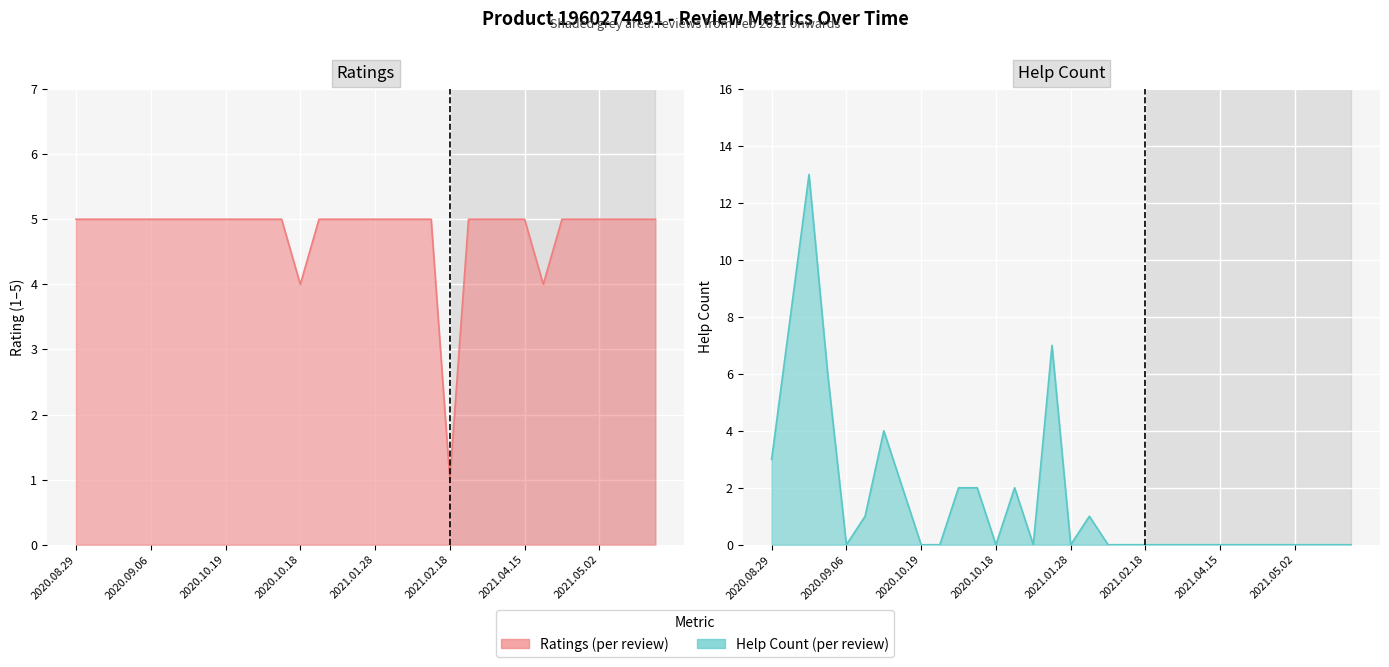

What are all the series names shown in the legend?

help_count, ratings